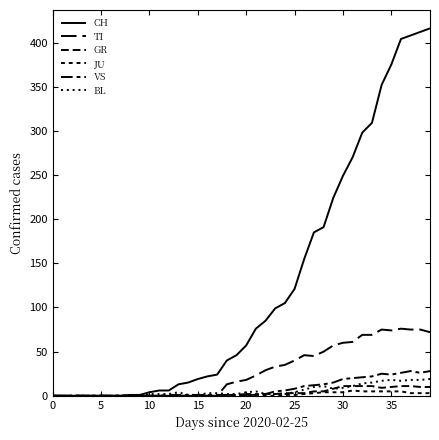

In TI, how many points are lower than both neighbors (excluding endpoints)?

2